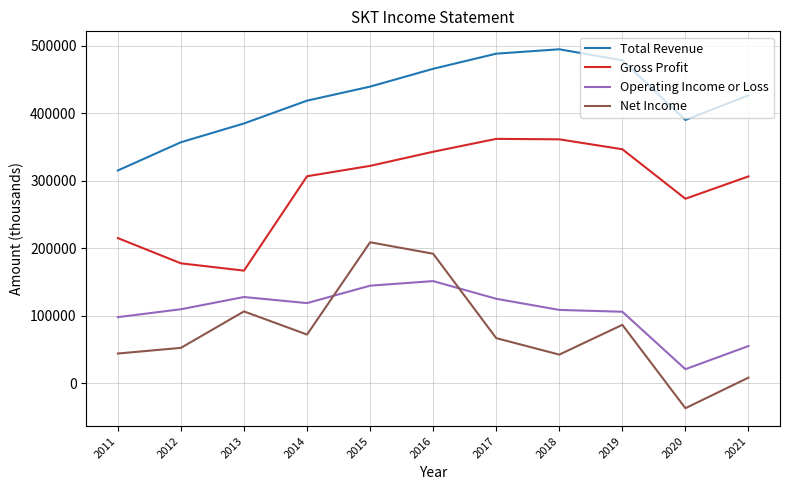

What is the greatest value displayed?

494700